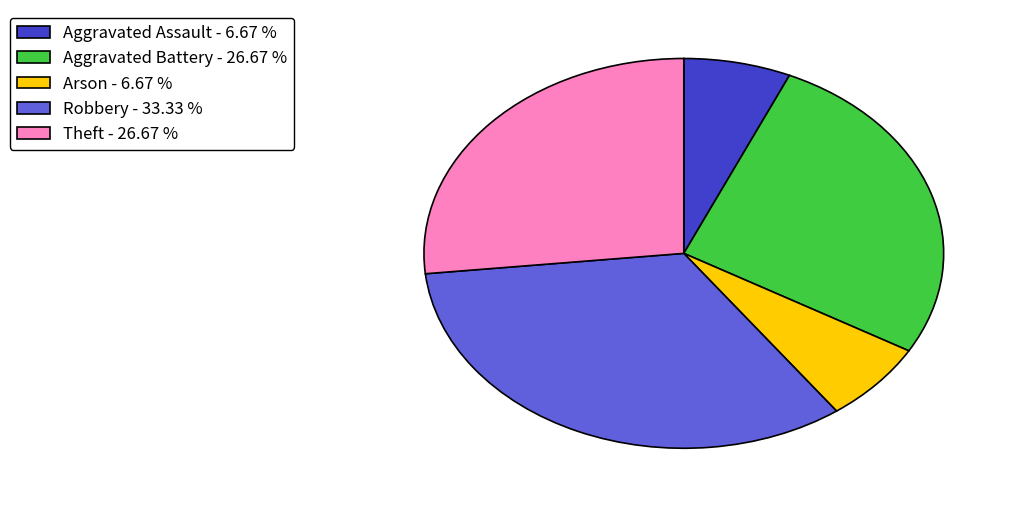

Between Robbery and Arson, which is larger?

Robbery